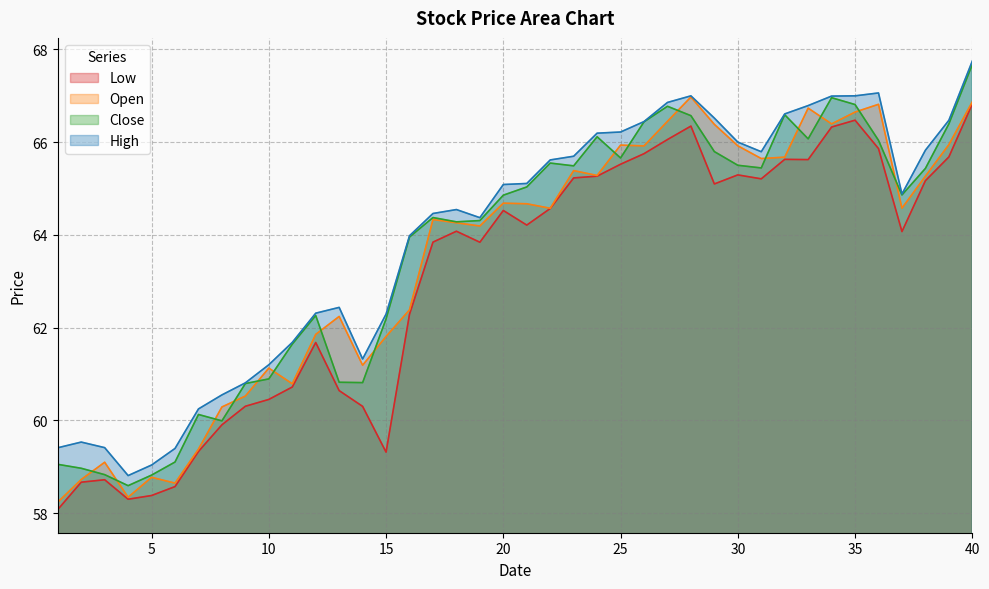

True or false: Open has more than 0 points higher than both neighbors.

True